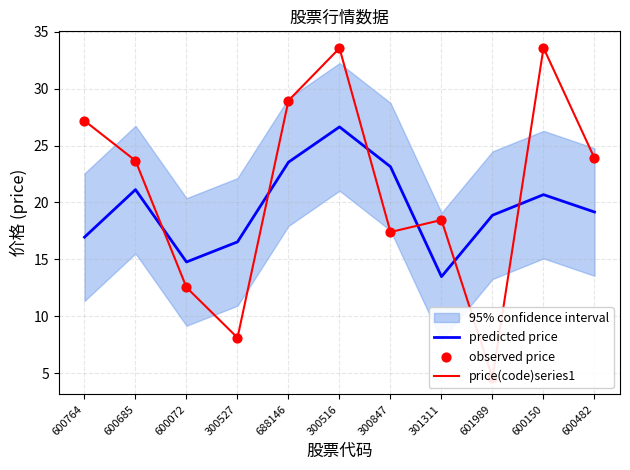

At which category is the sum across all series the highest?

300516